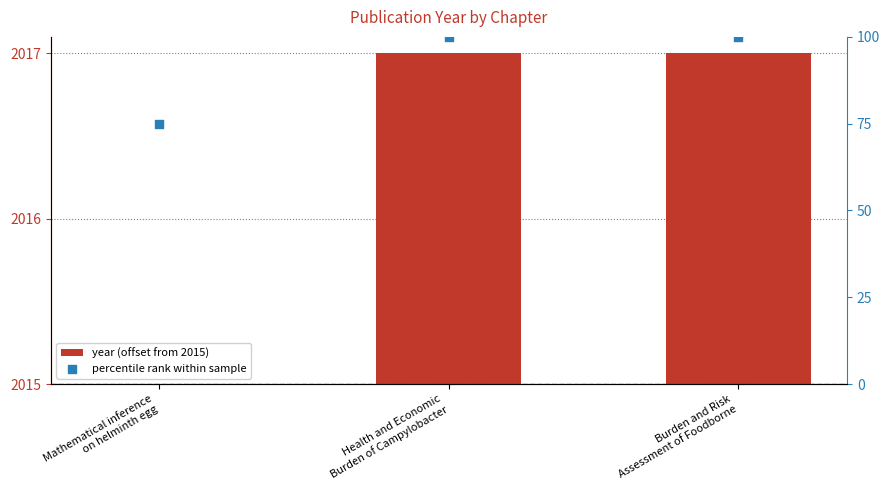

What are all the series names shown in the legend?

year (offset from 2015), percentile rank within sample